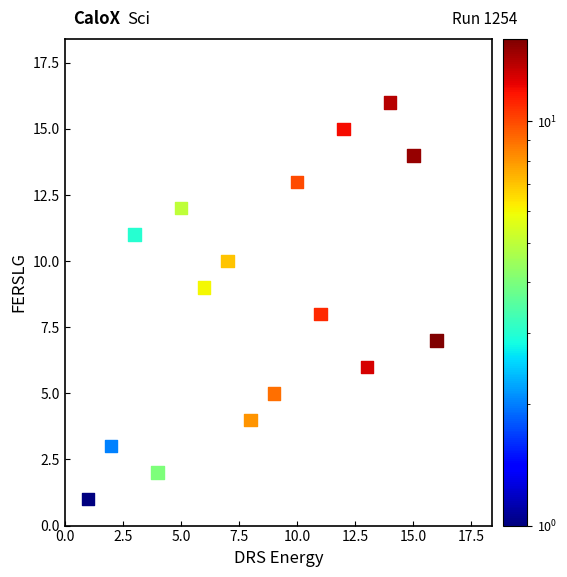

What is the range of Y values (max minus min)?

15